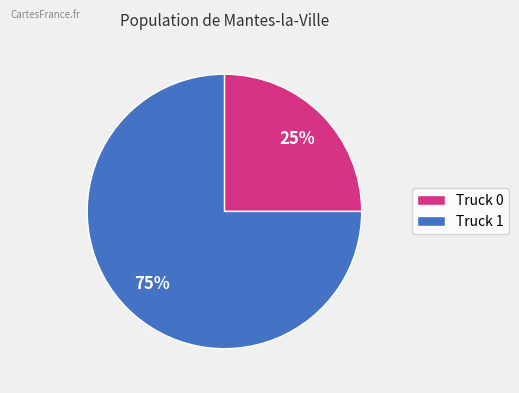

To the nearest percent, what portion does Truck 1 represent?

75%